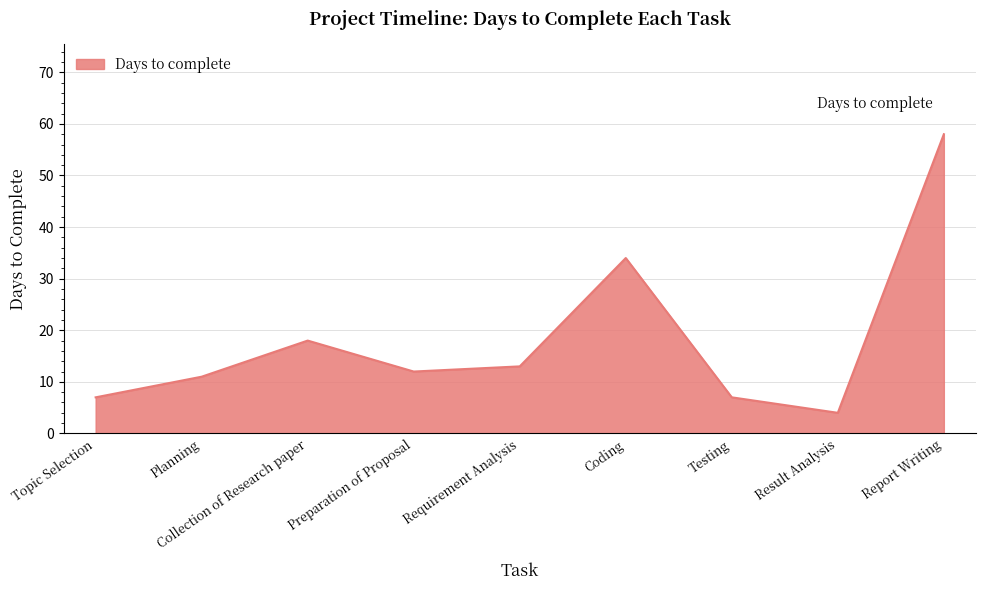

What is the difference between the values at Report Writing and Collection of Research paper?

40